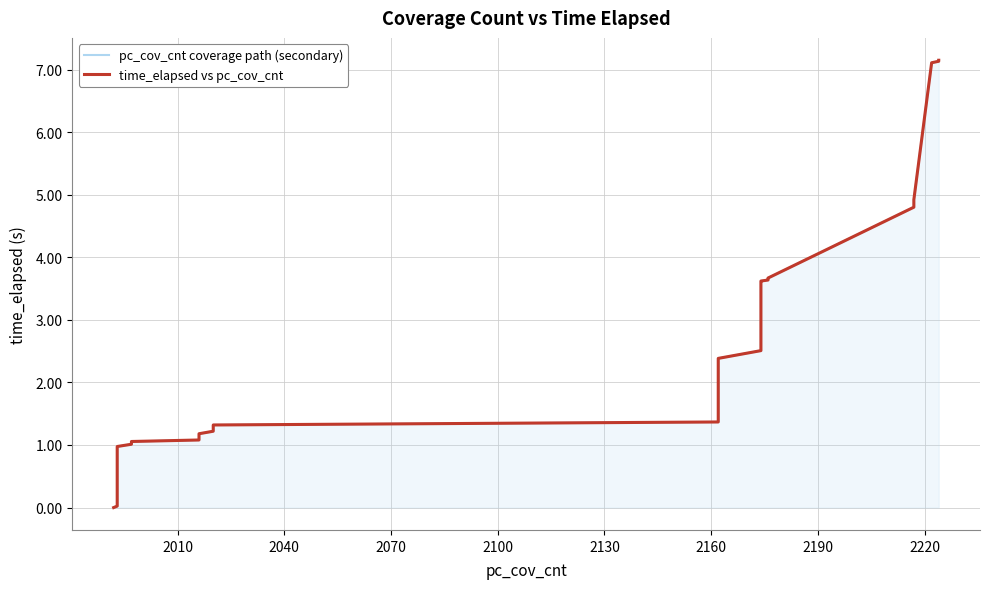

At how many categories does at least one series exceed 0?

39